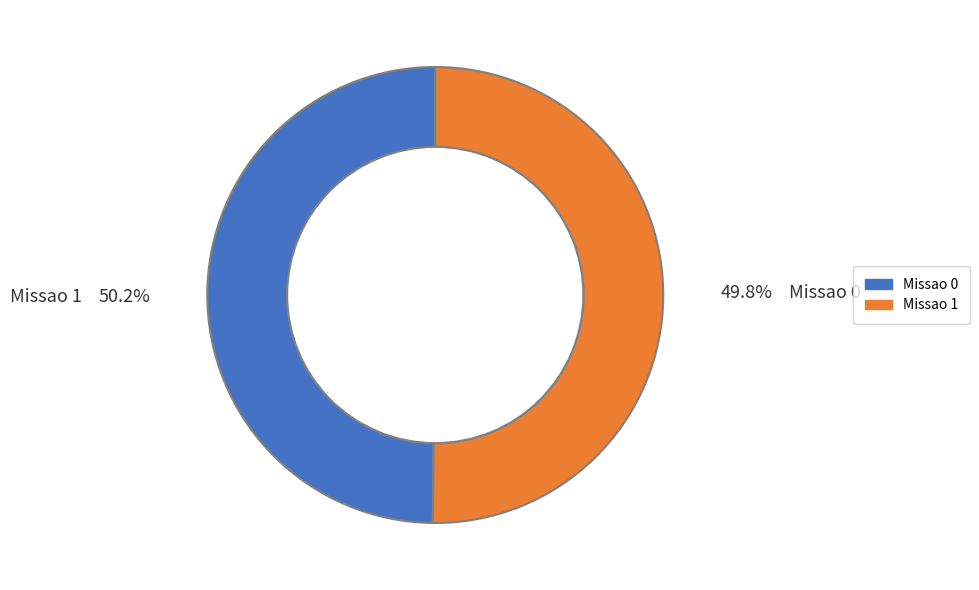

What percentage is NOT represented by Missao 0?

50.2%